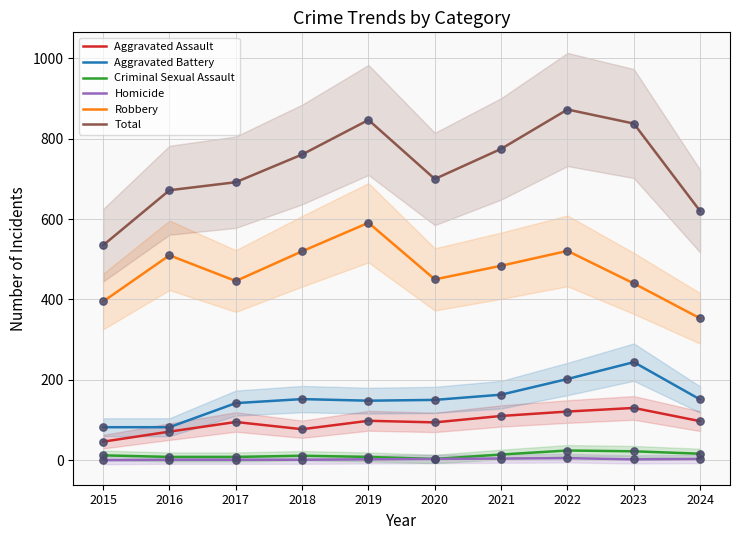

What are all the series names shown in the legend?

Aggravated Assault, Aggravated Battery, Criminal Sexual Assault, Homicide, Robbery, Total